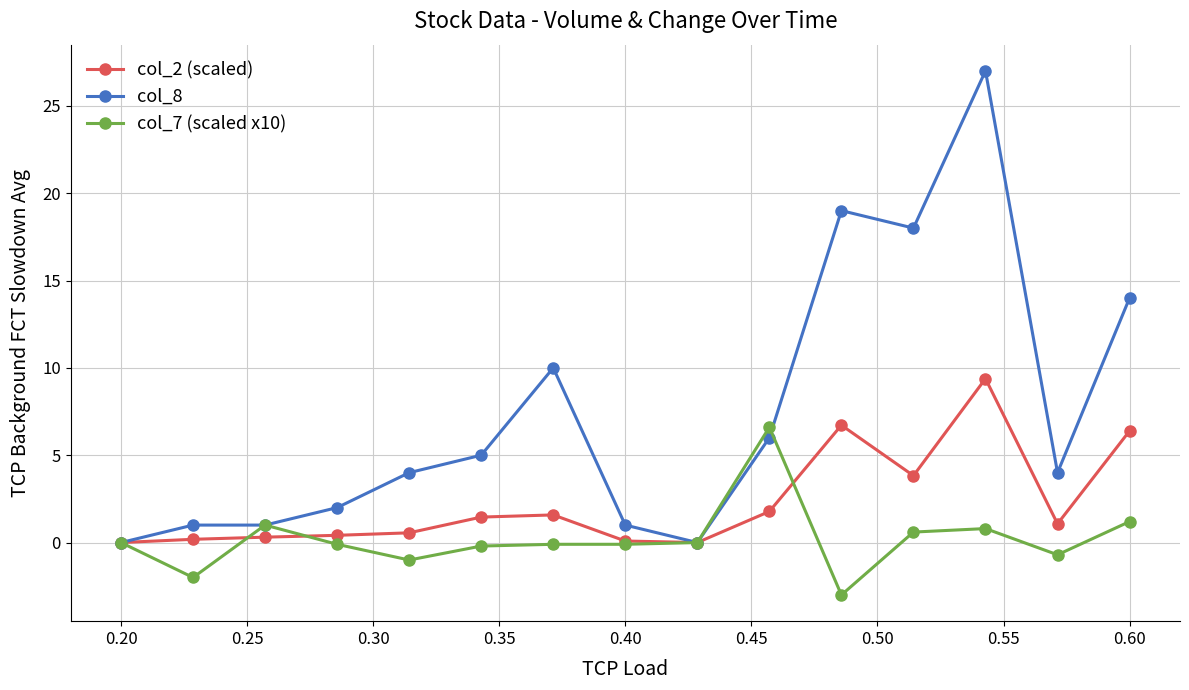

Which series has the largest range (max minus min)?

col_8